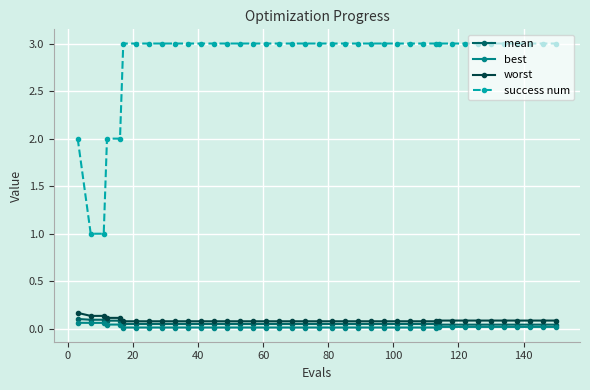

What is the highest value of the success num series?

3.0